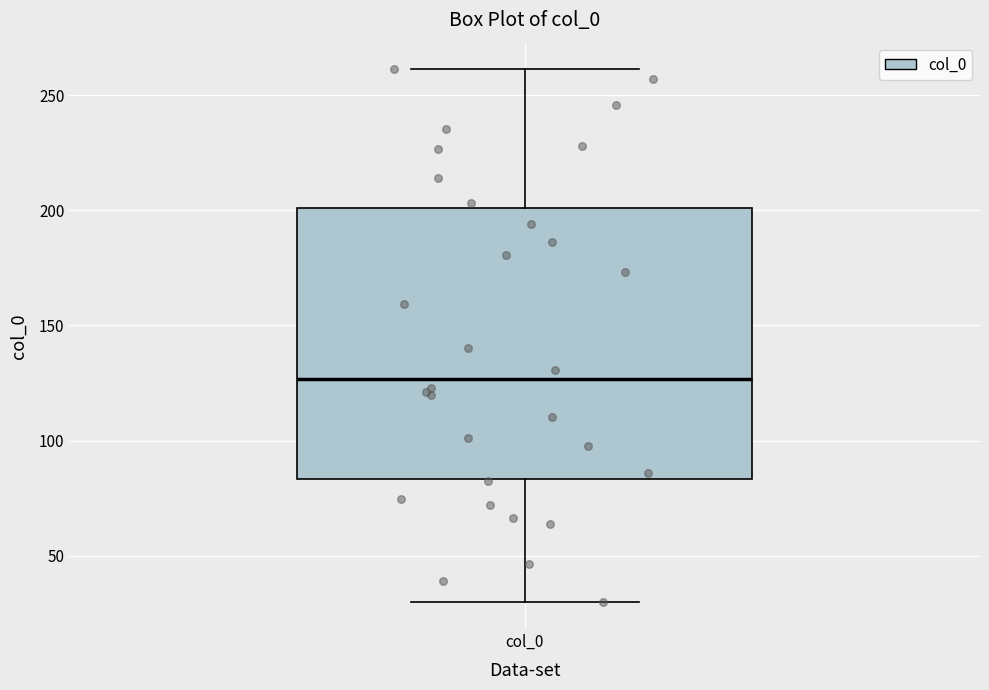

Where does the median line of the box for col_0 sit on the y-axis? The values are not printed on the chart, so give them approximately, as read against the axis.

125